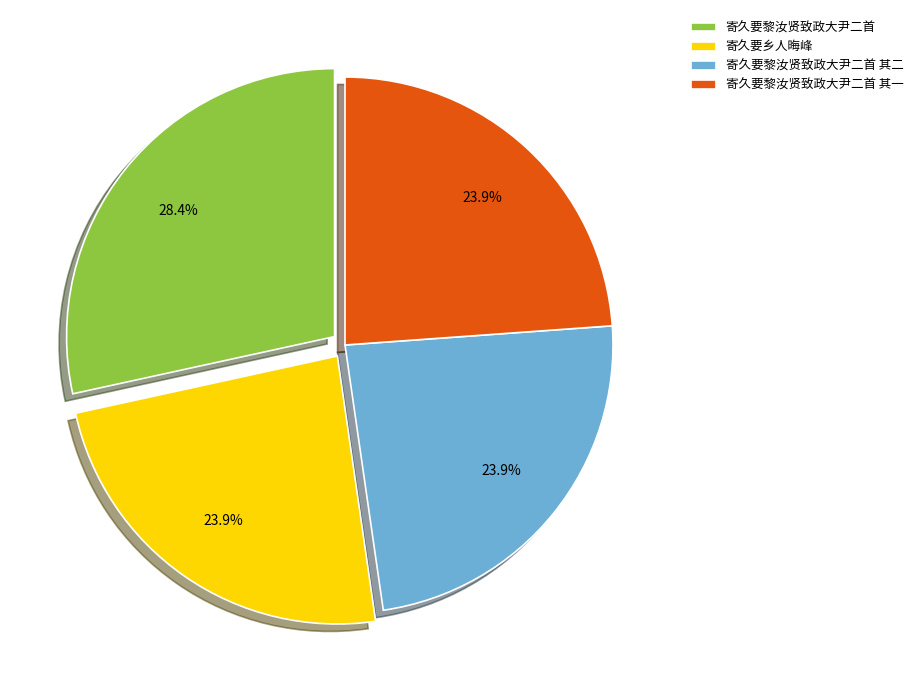

Which slice is the largest?

寄久要黎汝贤致政大尹二首